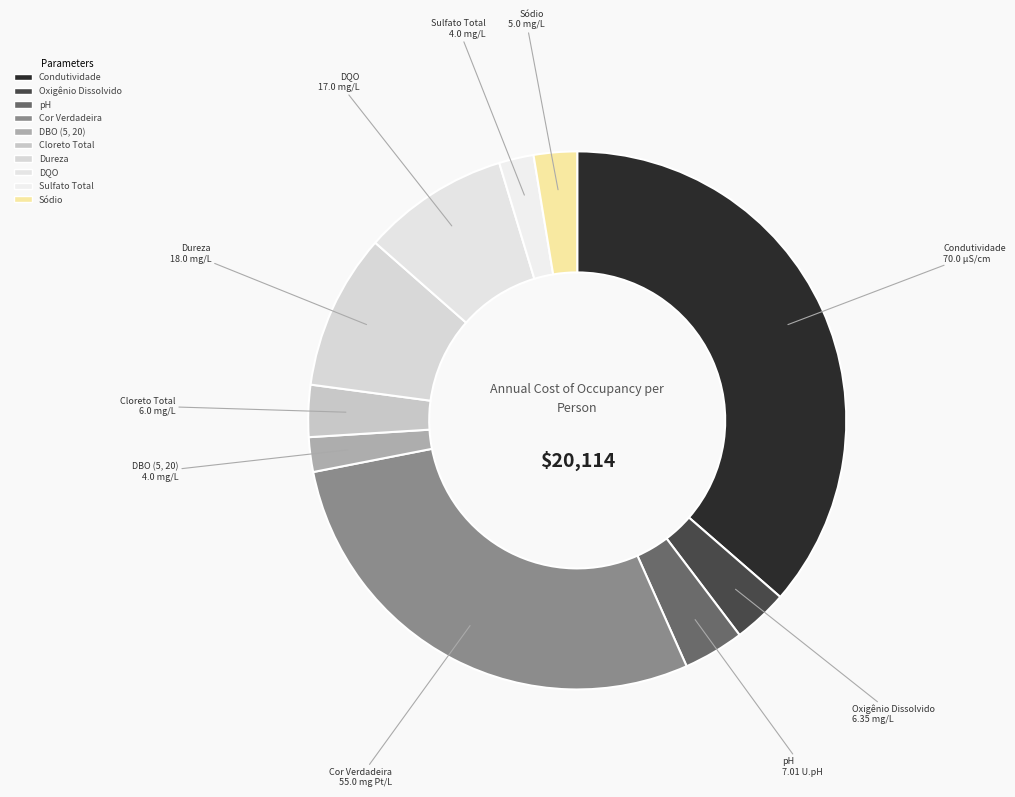

How many slices are in this pie chart?

10